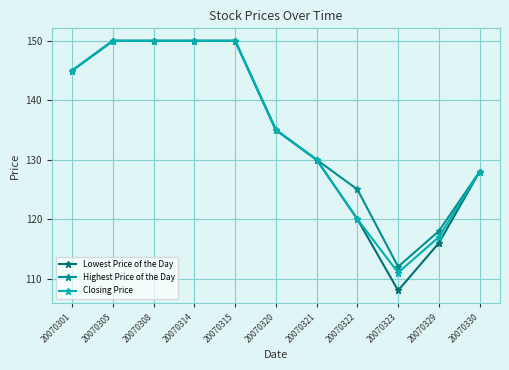

Rank the series by their average value, from highest to lowest.

Highest Price of the Day, Closing Price, Lowest Price of the Day